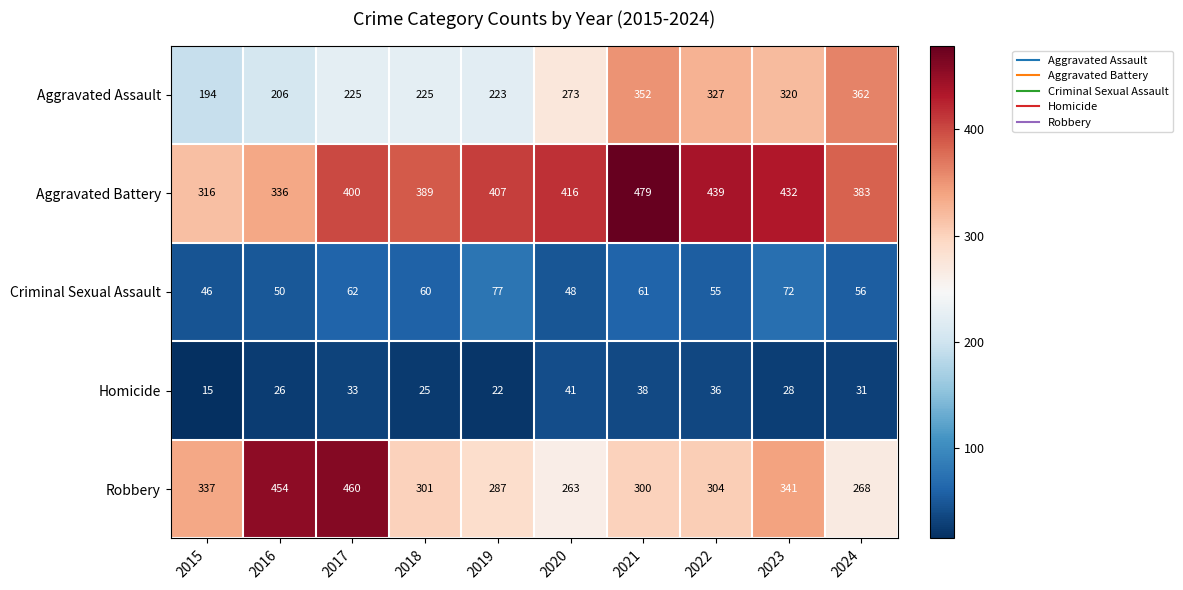

Where is Aggravated Assault nearest to the value 278?

2020